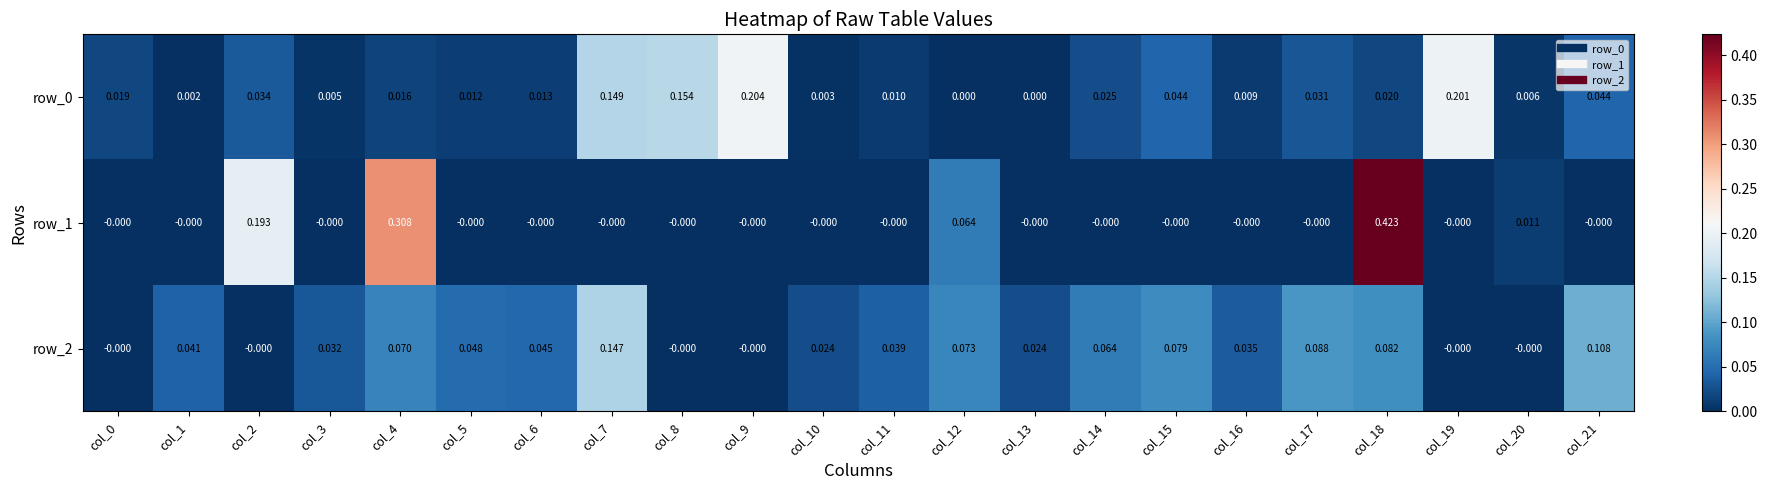

Is the value of row_2 at col_0 greater than the value of row_1 at col_2?

No